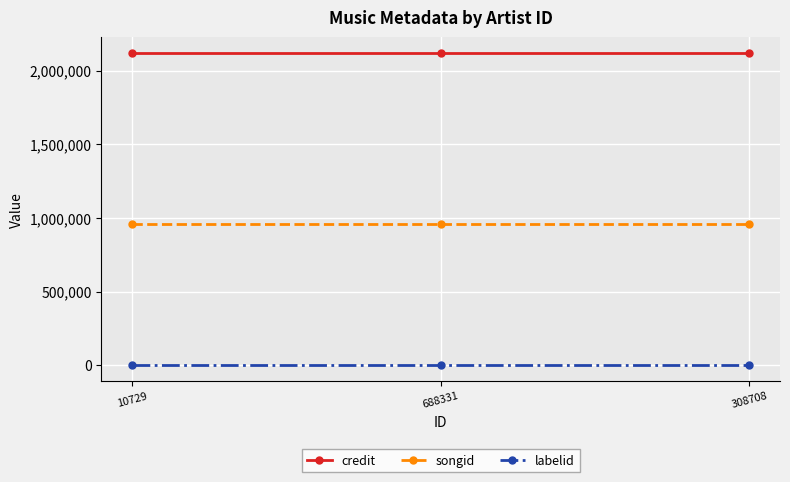

What is the difference between the highest and lowest values at 308708?

2119679